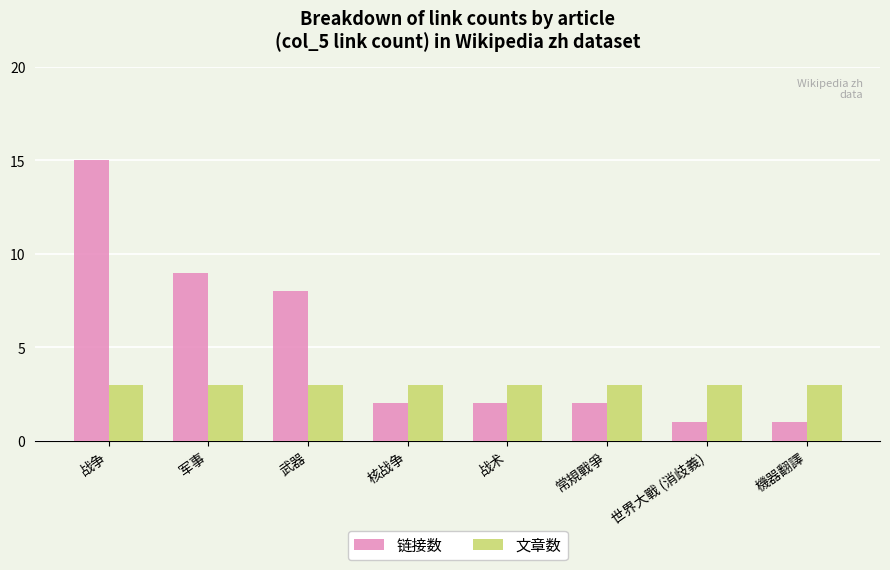

What is the value of the 文章数 bar at the 2nd from the left?

3